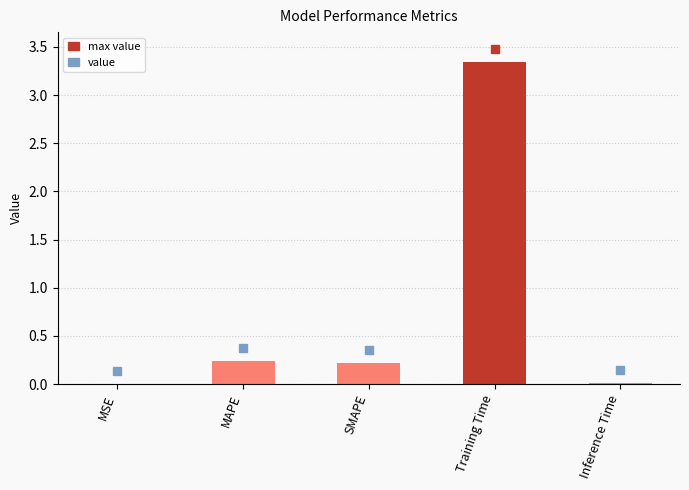

Does the chart contain stacked bars?

No